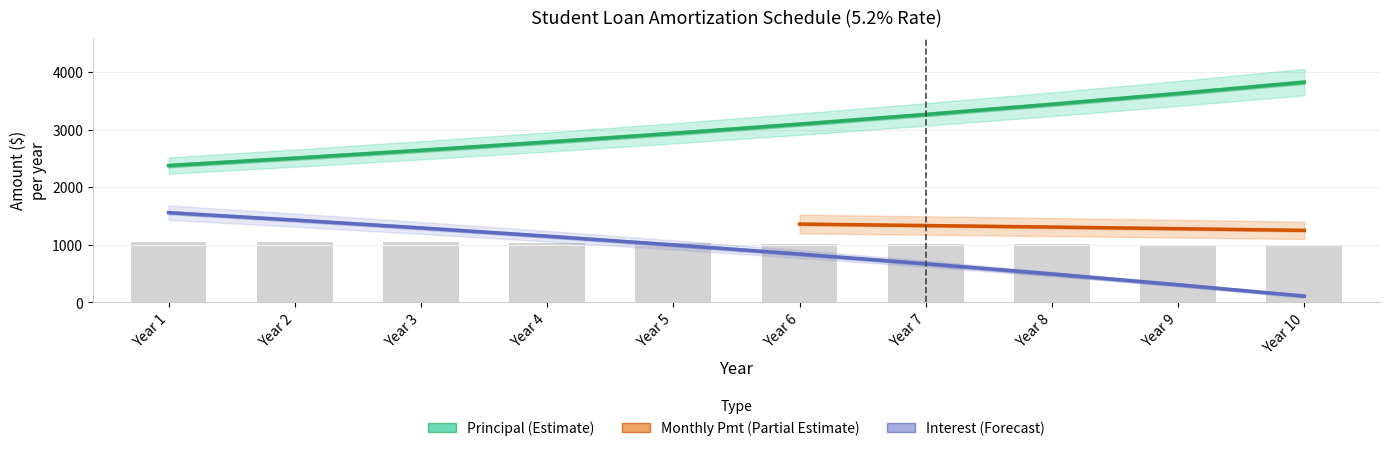

Which label corresponds to the smallest value in the chart?

Year 10